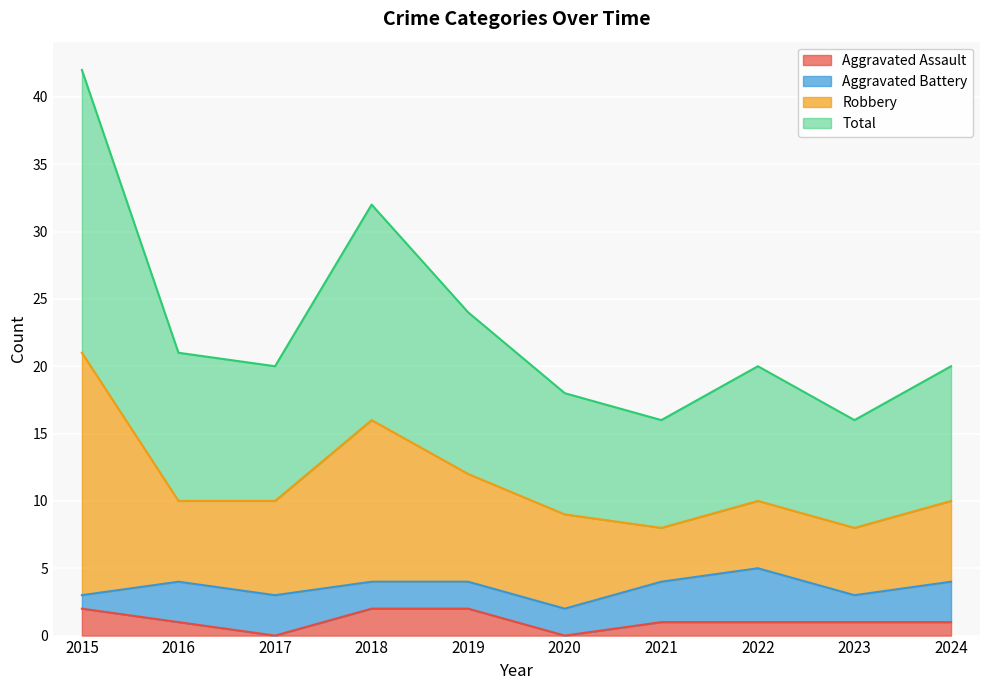

What is the difference between the second highest and second lowest values in the Aggravated Assault series?

2